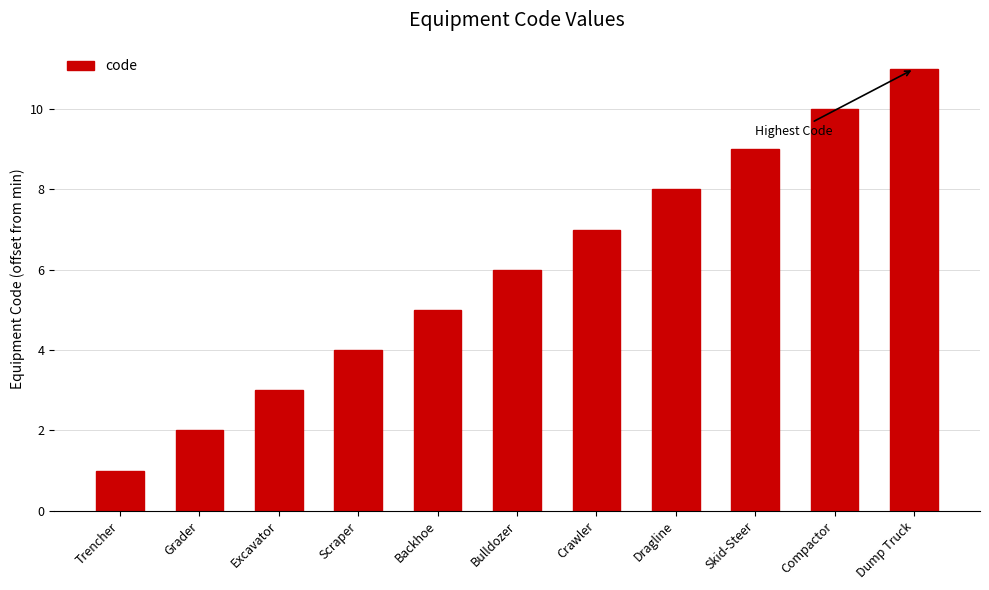

How many series are shown in this chart?

1